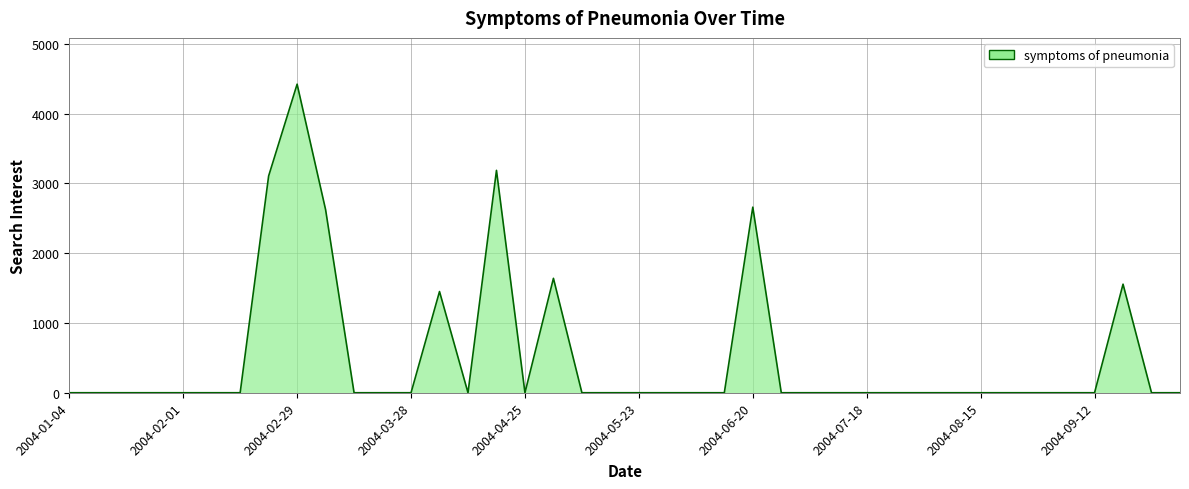

Reading right to left, what are all the values shown in this chart?

0.0	0.0	1555.8	0.0	0.0	0.0	0.0	0.0	0.0	0.0	0.0	0.0	0.0	0.0	0.0	2659.7	0.0	0.0	0.0	0.0	0.0	0.0	1639.7	0.0	3187.0	0.0	1450.4	0.0	0.0	0.0	2624.1	4422.2	3106.6	0.0	0.0	0.0	0.0	0.0	0.0	0.0